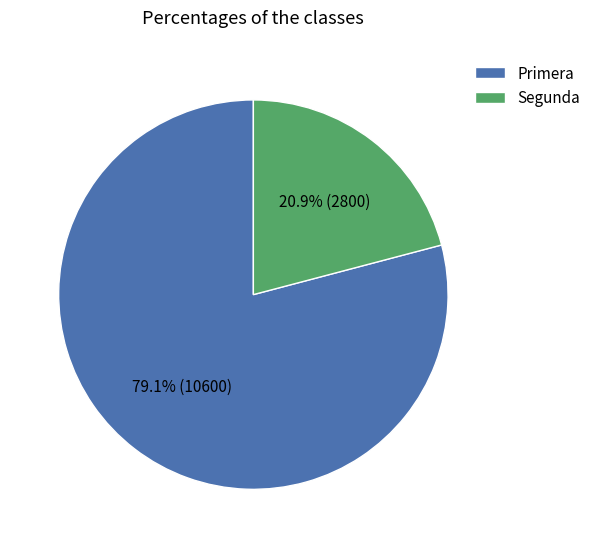

Is it true that Primera is 88% of the pie?

False